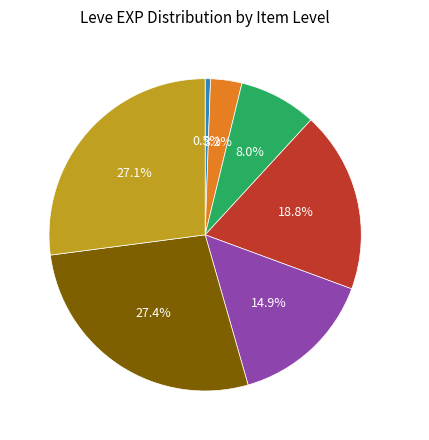

What is the total percentage of Level 10 and Level 30?

35.1%